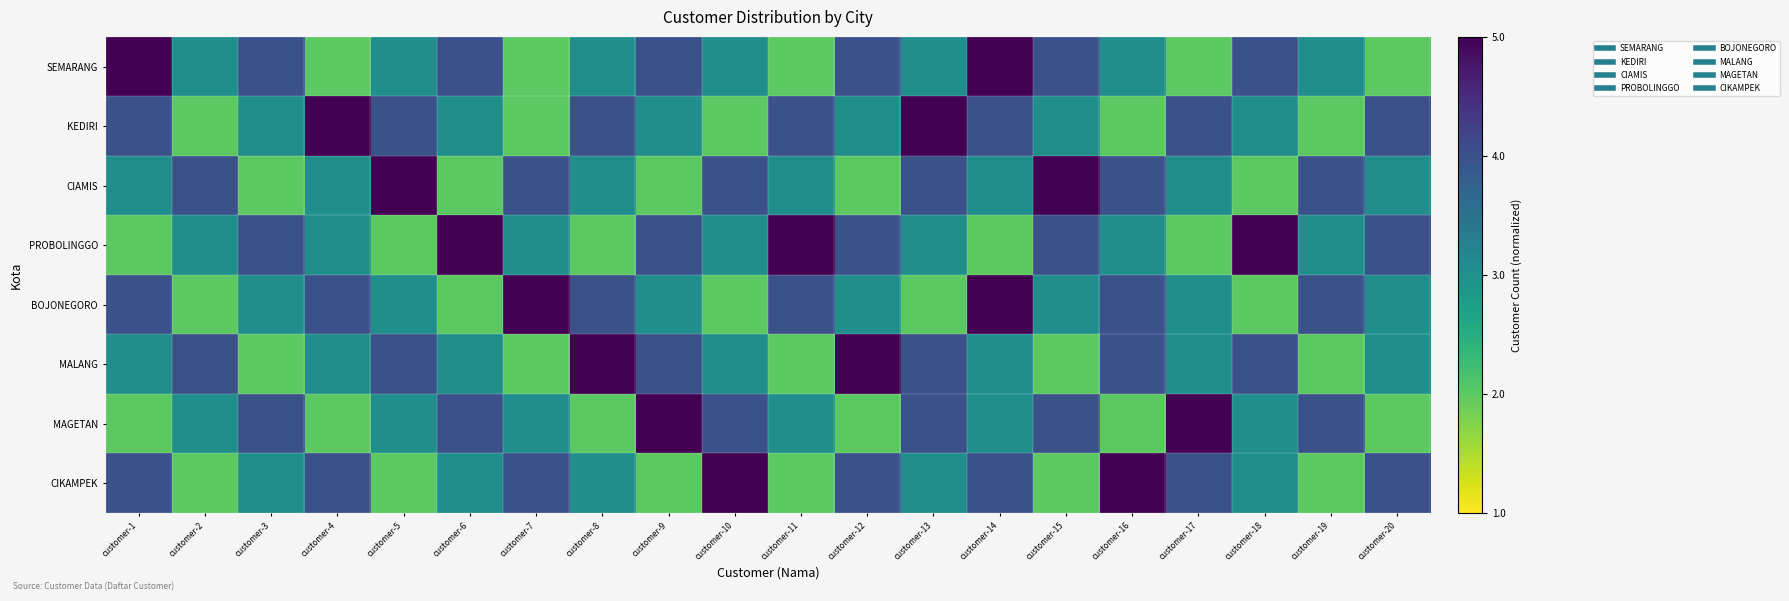

Rank the series at customer-7 from highest to lowest value.

BOJONEGORO, CIAMIS, CIKAMPEK, PROBOLINGGO, MAGETAN, SEMARANG, KEDIRI, MALANG